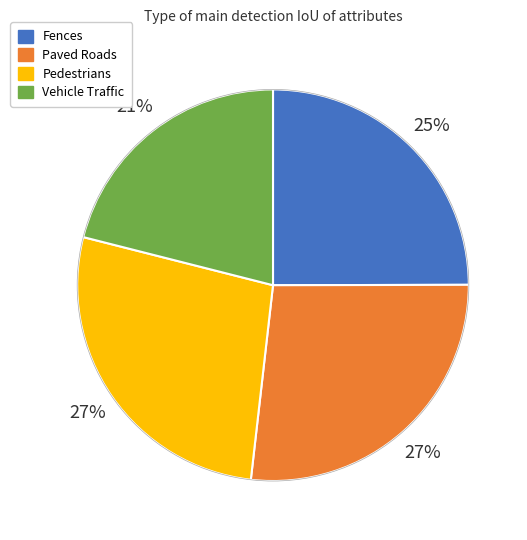

How many slices are in this pie chart?

4